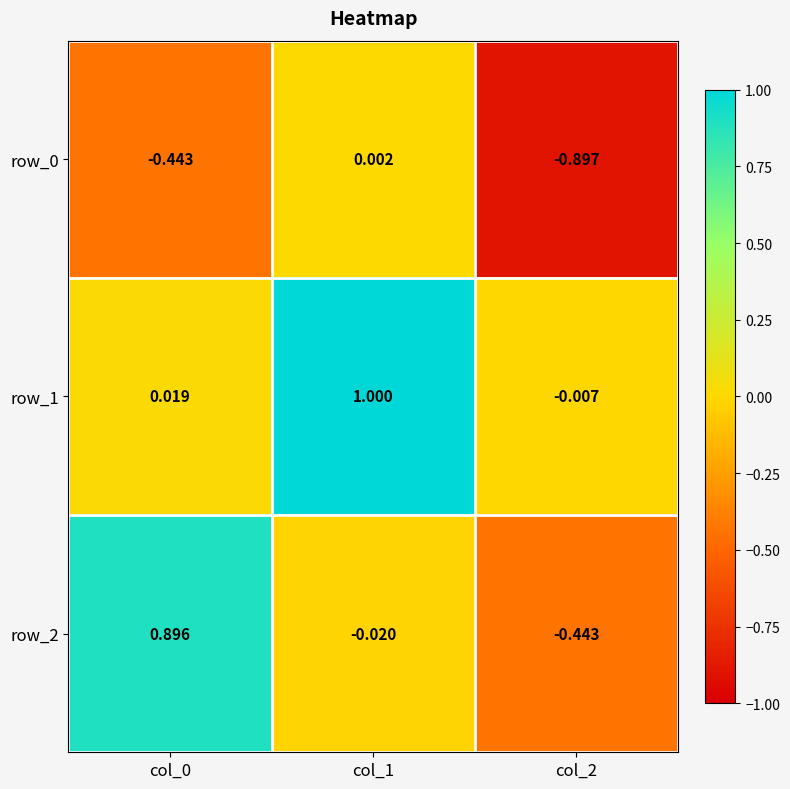

How many values in the row_2 series are below 0?

2